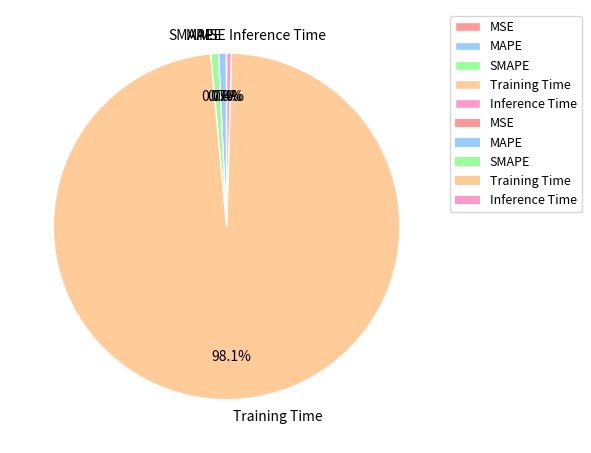

To the nearest percent, what is the average slice percentage?

20%